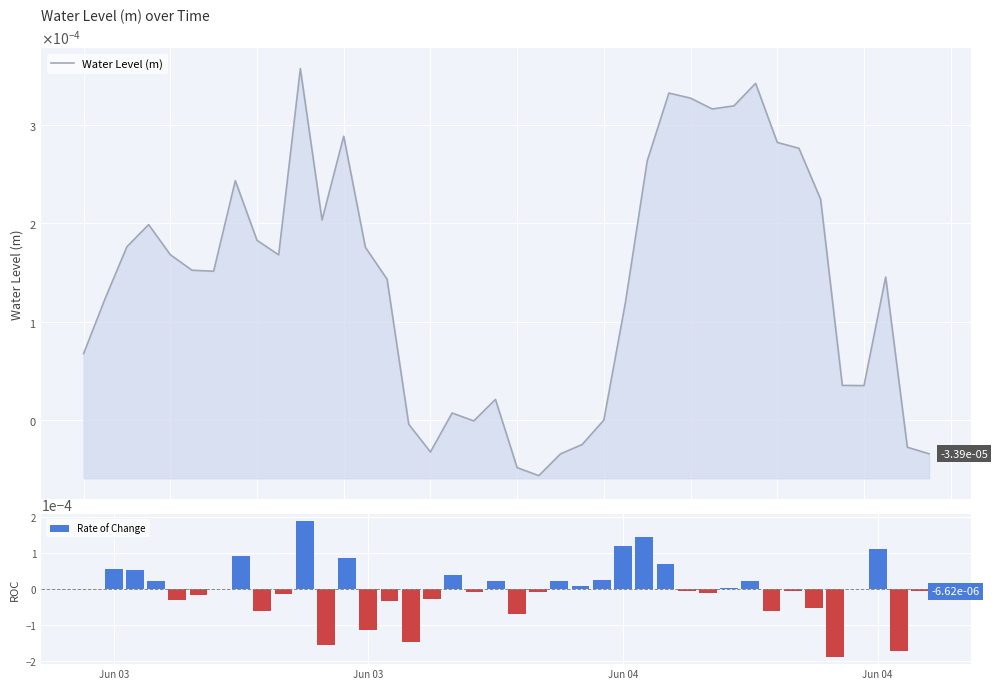

The value of Rate of Change at 20 is -0.0. True or false?

False